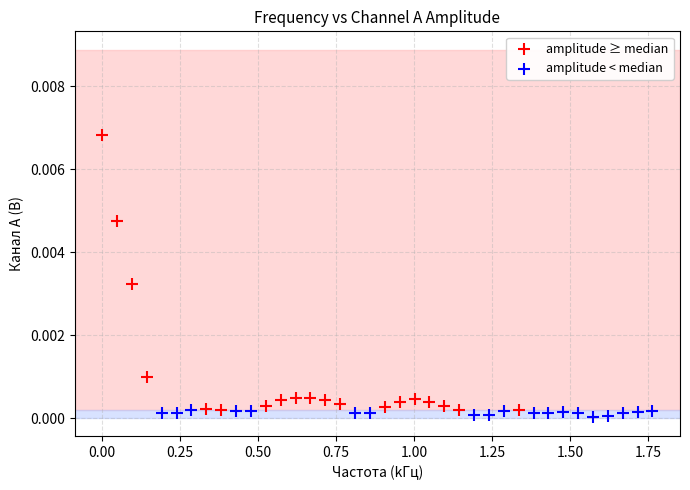

Which series has the widest spread of Y values?

amplitude ≥ median